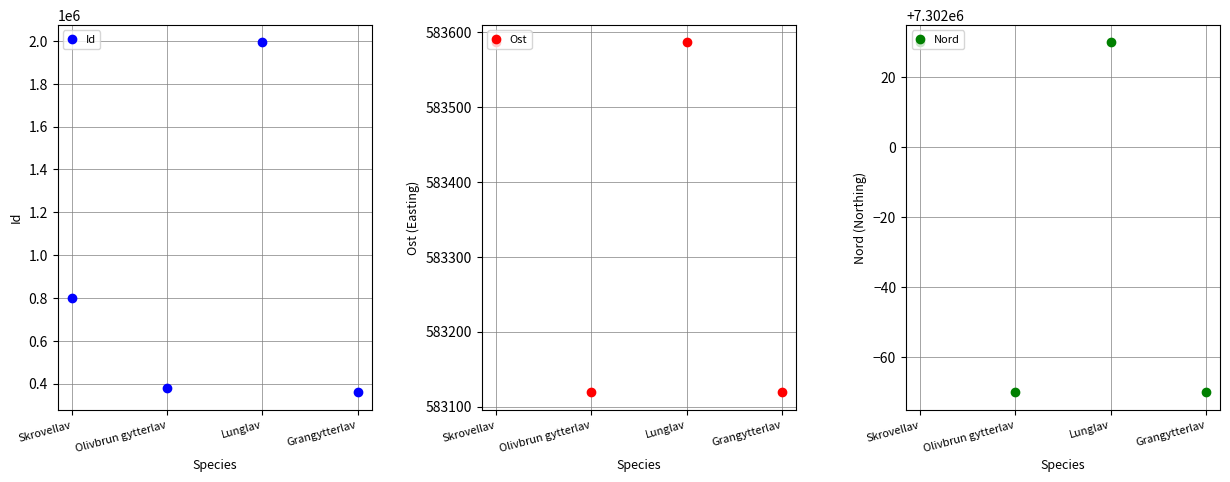

Reading left to right, transcribe all the data shown in this chart.

Id: 800688.0	381540.0	1993528.0	358679.0
Ost: 583585.9	583119.1	583585.9	583119.1
Nord: 7302030.0	7301929.9	7302030.0	7301929.9